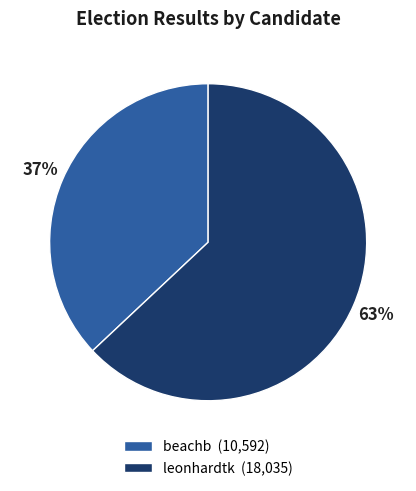

Is there a majority slice in this chart?

Yes